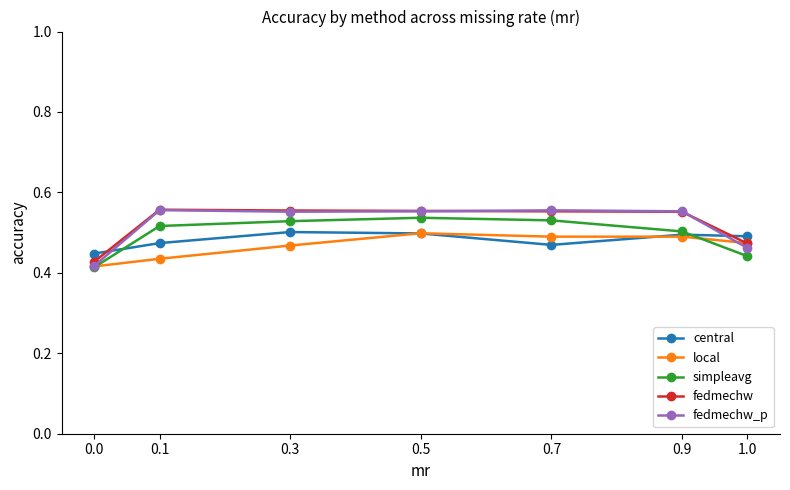

The local series shows 0.5 at 0.9. True or false?

True